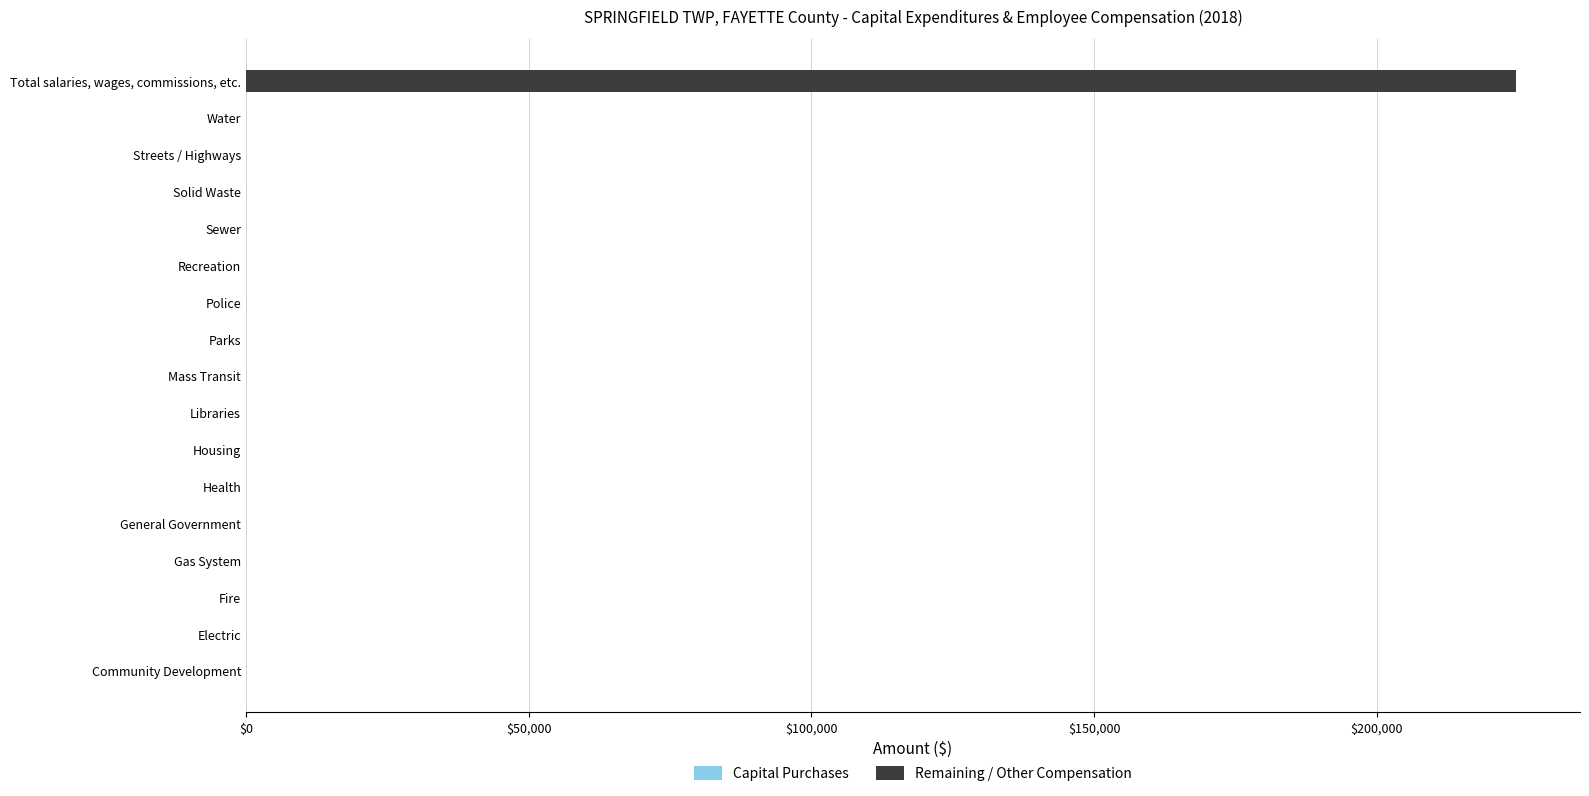

At which category does the chart reach its peak across all series?

Total salaries, wages, commissions, etc.